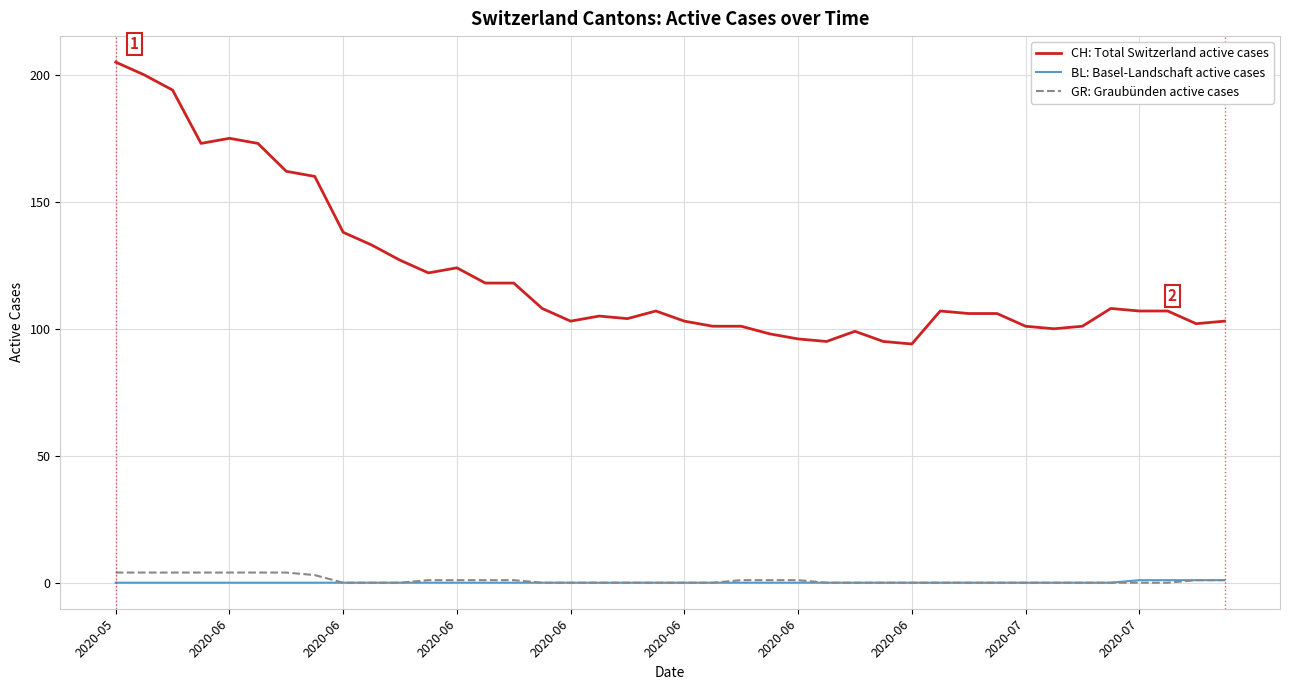

What is the maximum value shown in the chart?

205